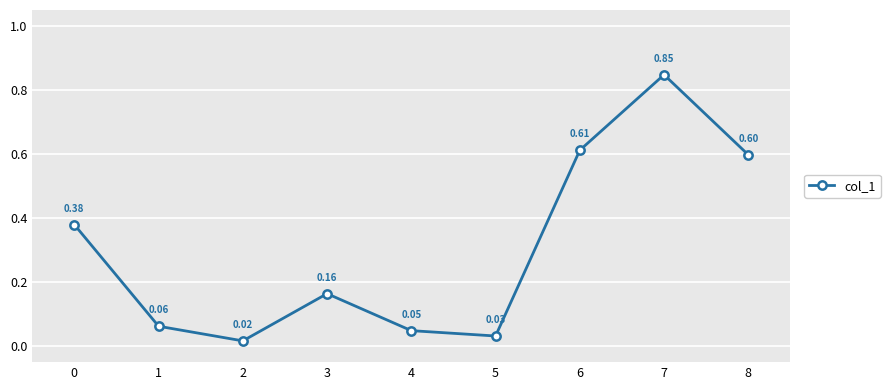

What is the value of the 7th point from the left?

0.6